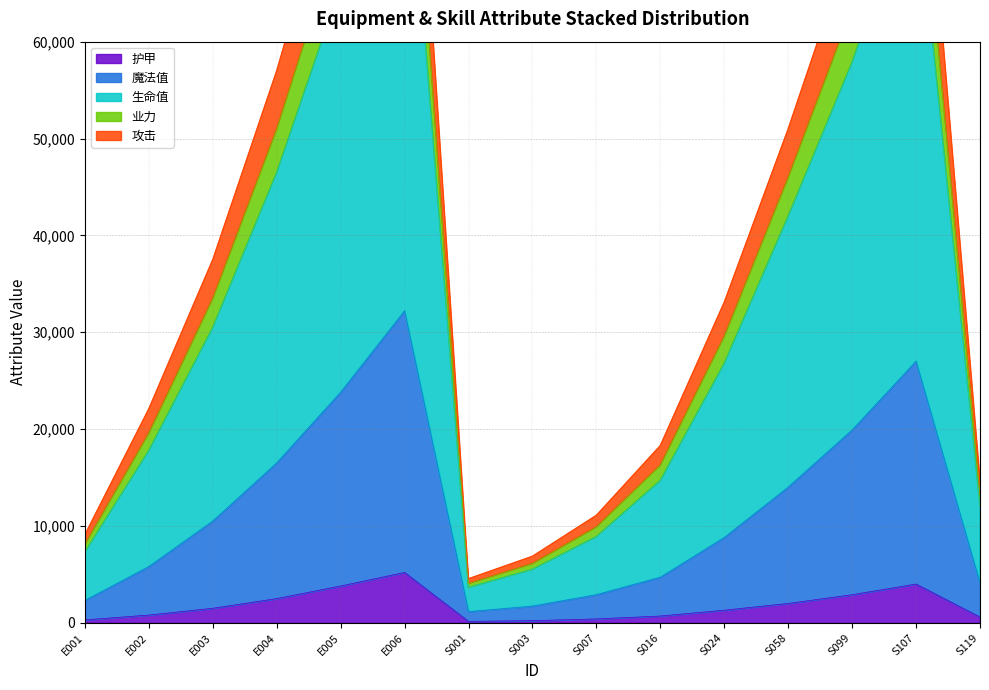

What is the label of the 8th point from the right?

S003